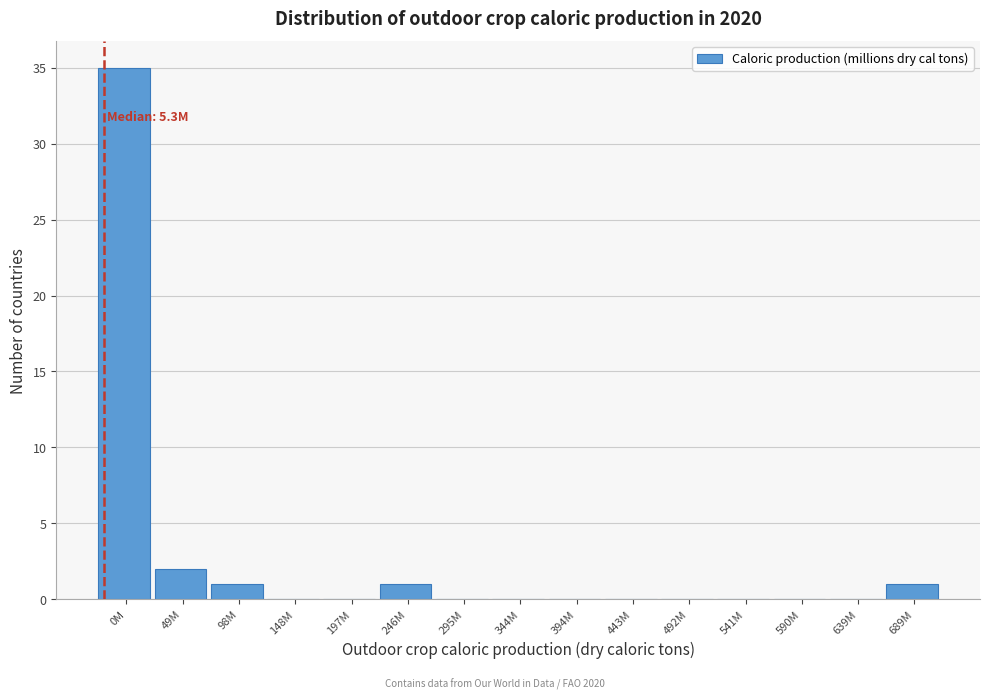

Reading right to left, list all the values displayed in this chart.

689M=1	639M=0	590M=0	541M=0	492M=0	443M=0	394M=0	344M=0	295M=0	246M=1	197M=0	148M=0	98M=1	49M=2	0M=35